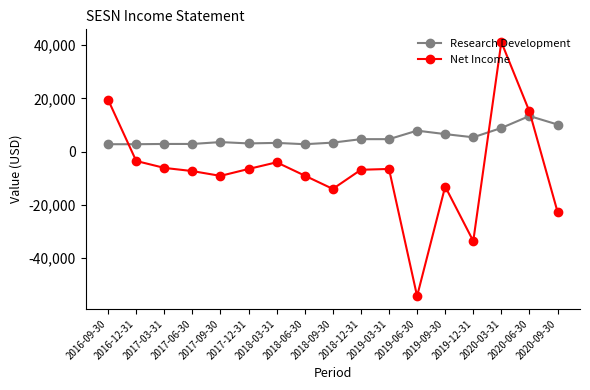

The value of Net Income at 2019-03-31 is -10439. True or false?

False